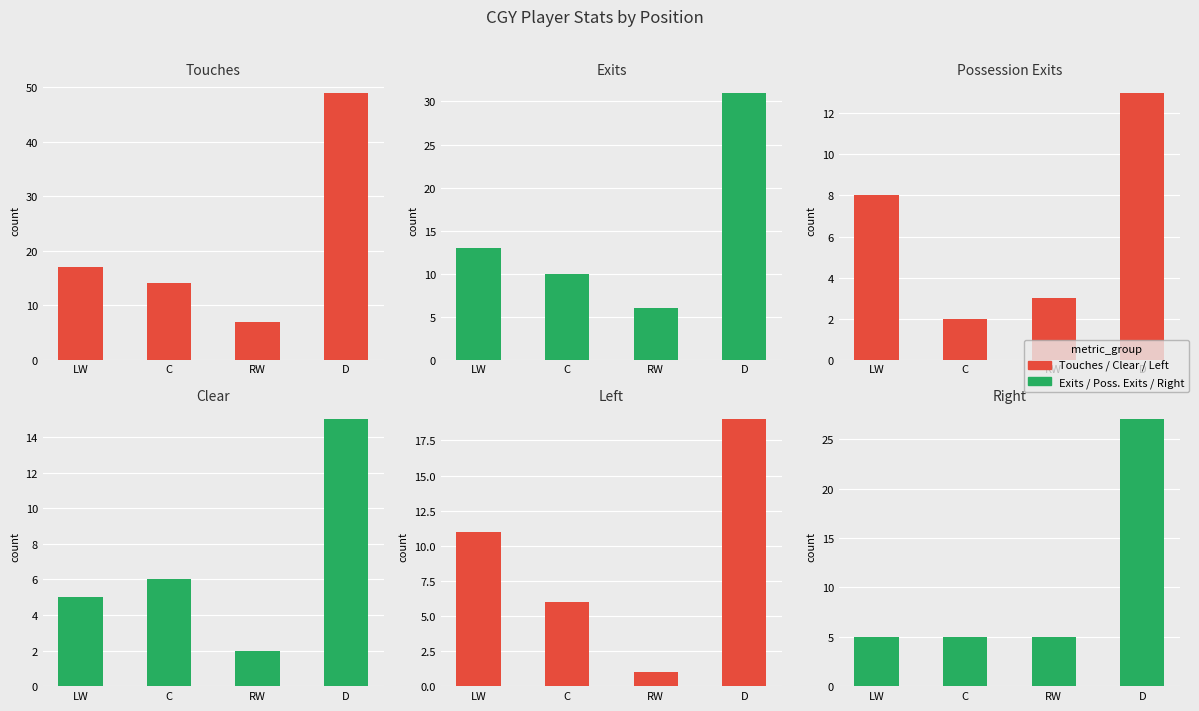

How many groups of bars are there?

4